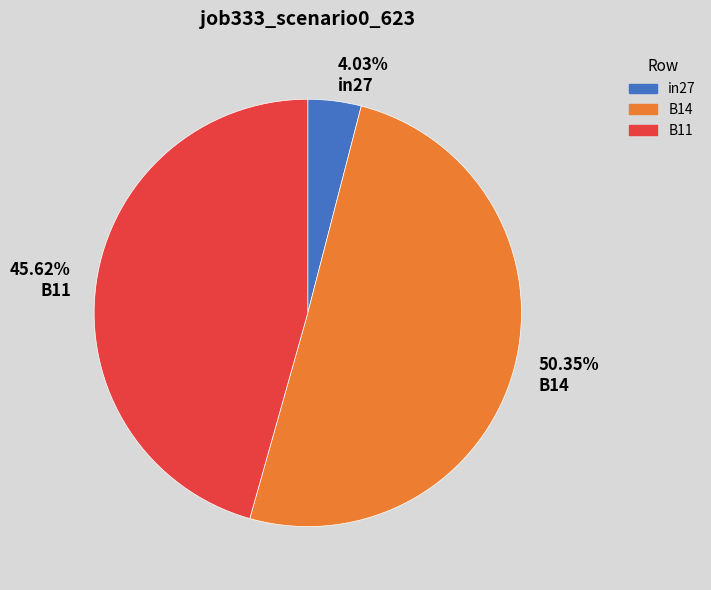

How many segments does this pie chart have?

3